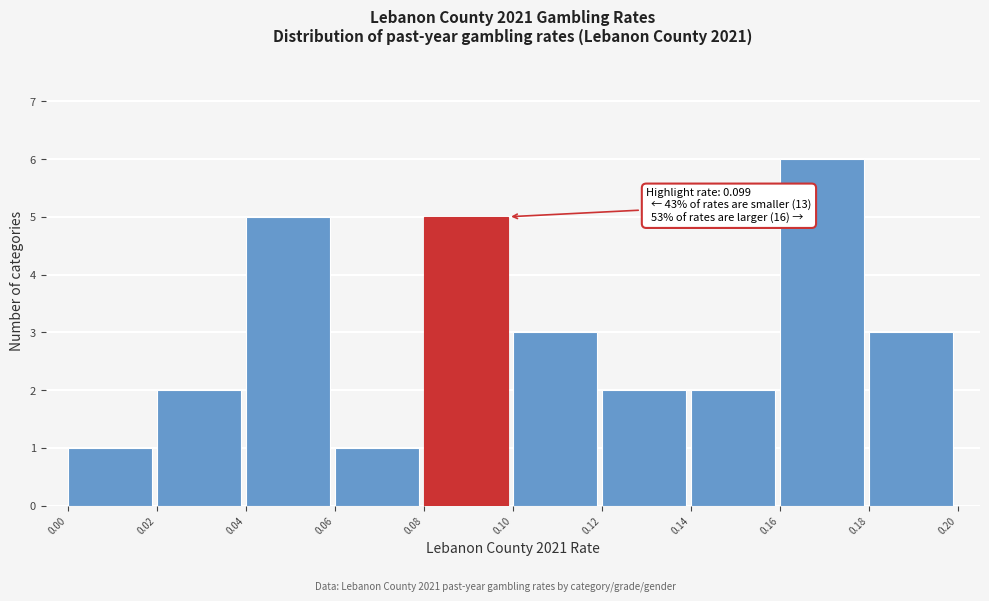

Over which range of the x-axis is the bar tallest?

0.16 to 0.18